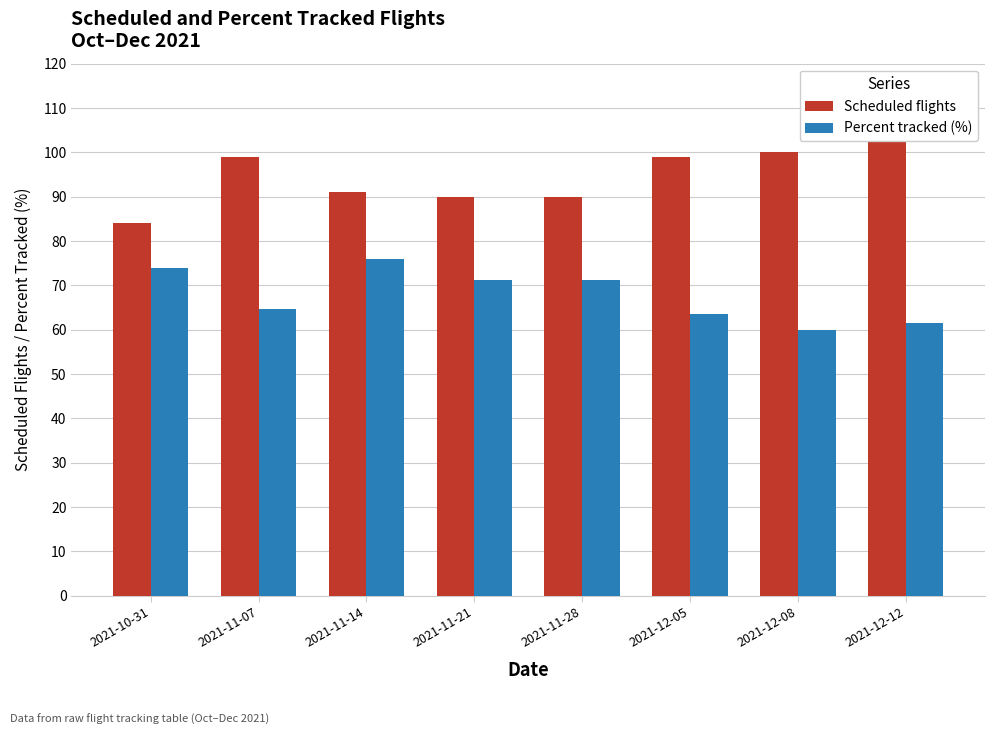

At how many categories does at least one series exceed 73?

8